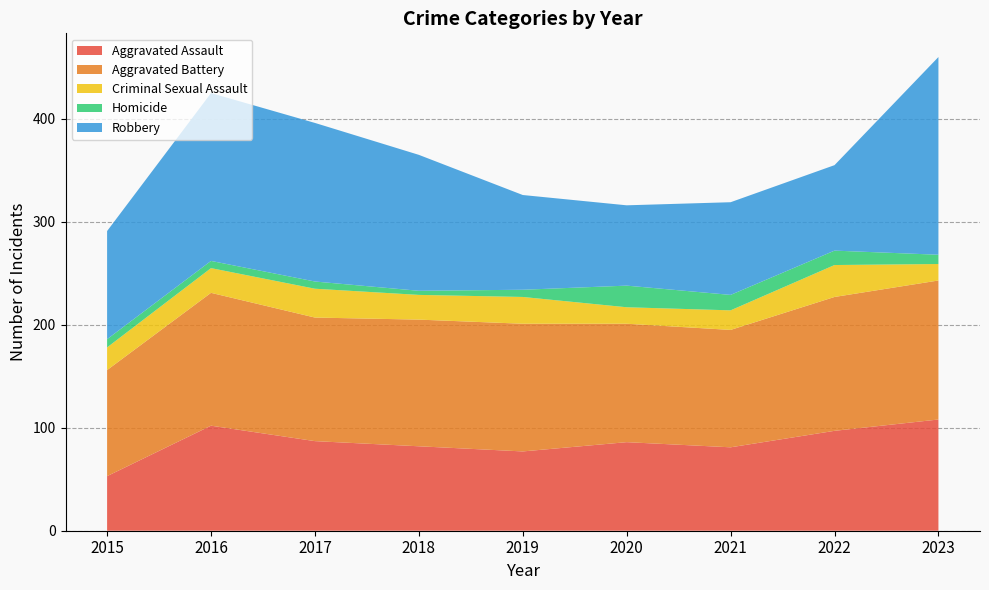

Reading right to left, list all the values displayed in this chart.

Aggravated Assault: 108	97	81	86	77	82	87	102	53
Aggravated Battery: 135	130	114	115	124	123	120	129	103
Criminal Sexual Assault: 16	31	19	16	26	24	28	24	22
Homicide: 9	14	15	21	7	4	7	7	8
Robbery: 192	83	90	78	92	132	154	163	105